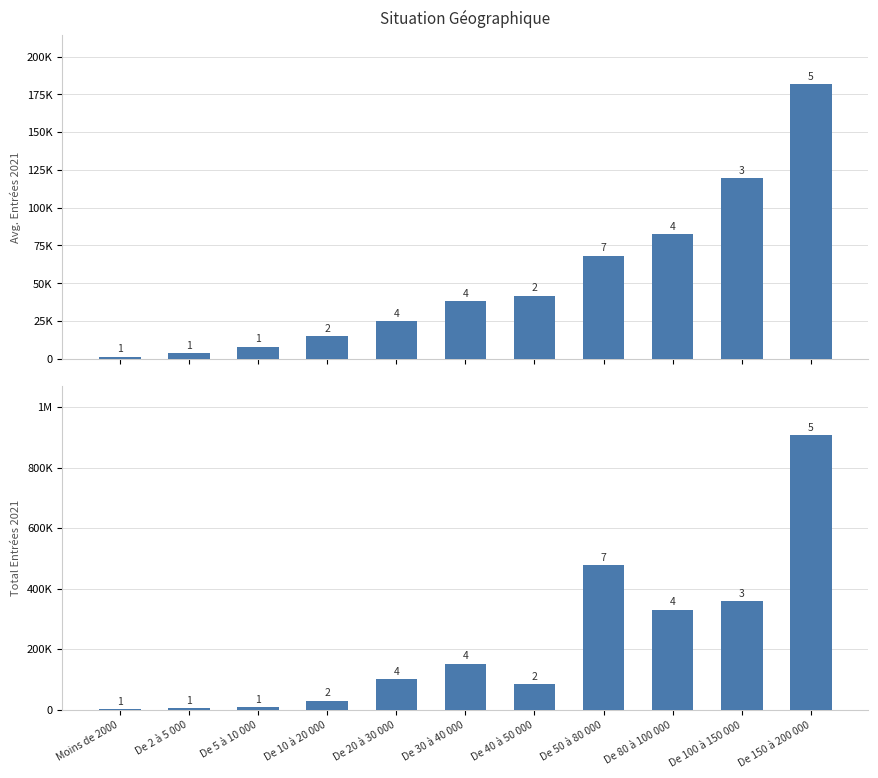

What is the sum of the Total Entrées 2021 values at De 150 à 200 000 and De 20 à 30 000?

1007087